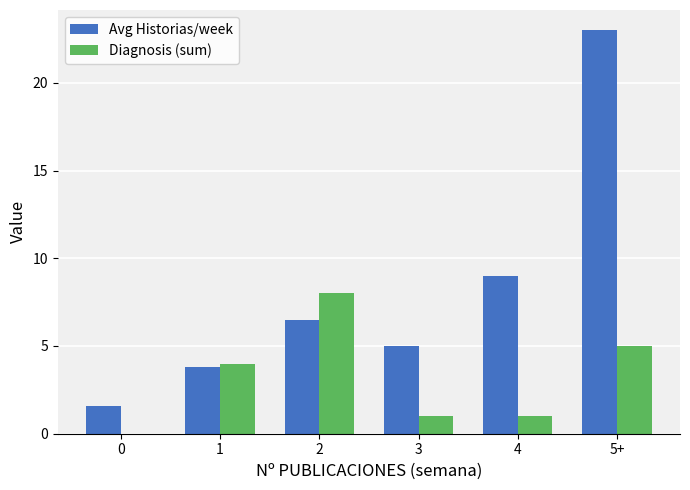

At which label is Avg Historias/week closest to 12?

4